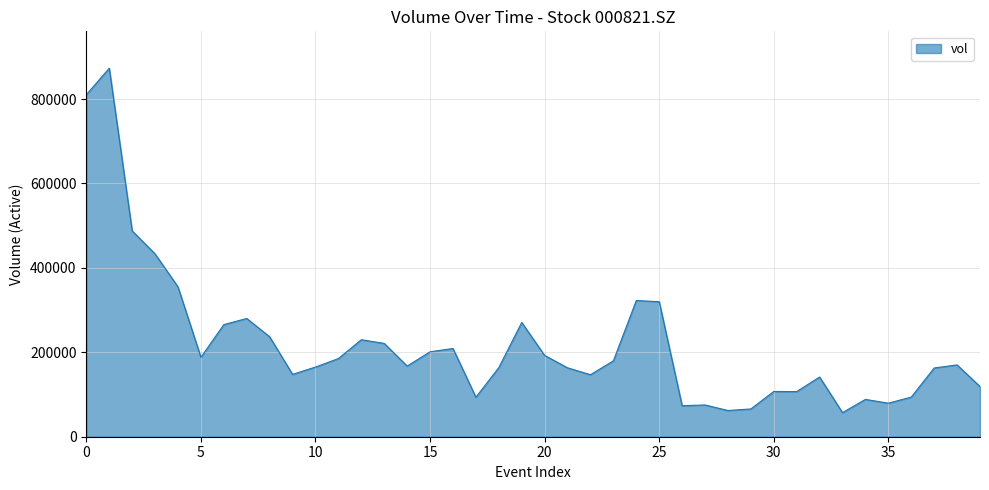

What is the difference between the maximum and minimum values?

816108.8